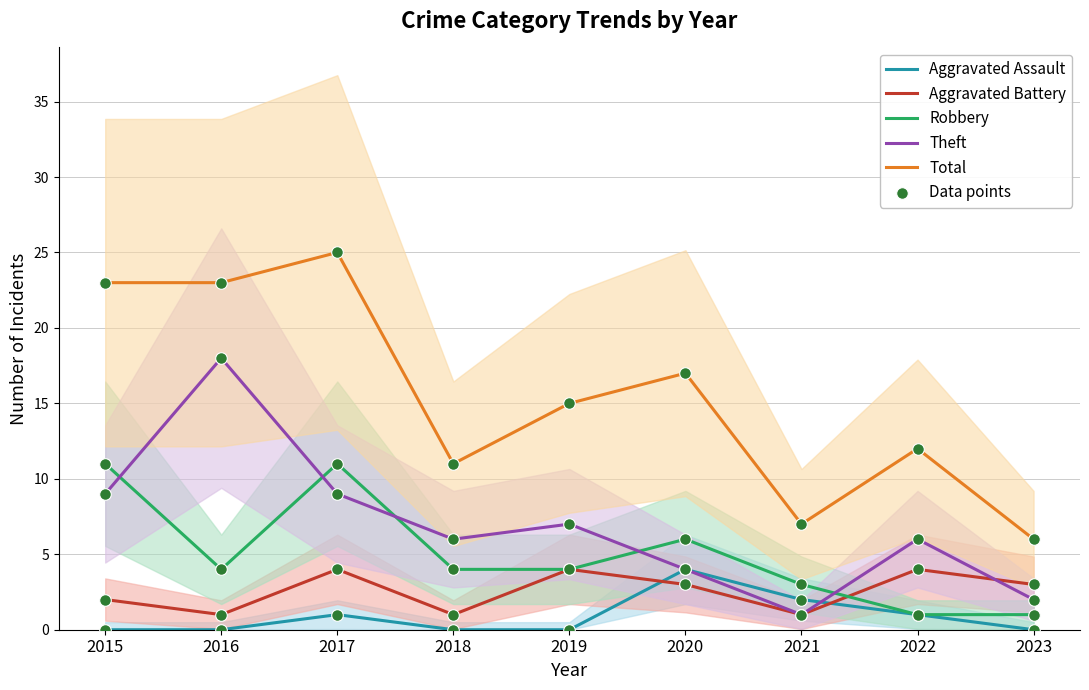

Which series has the largest total across all categories?

Total